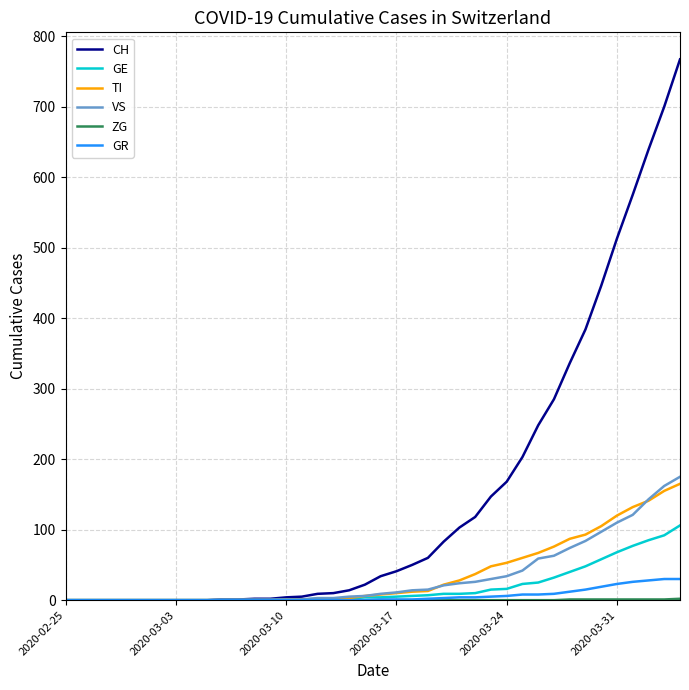

What is the greatest value displayed?

767